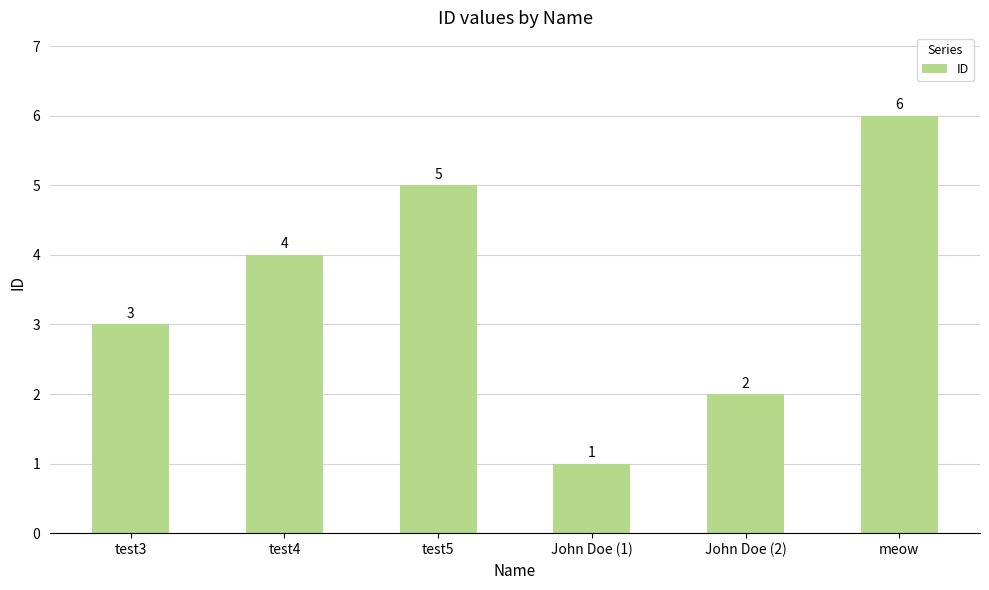

Count the values in the range 2 to 5.

4